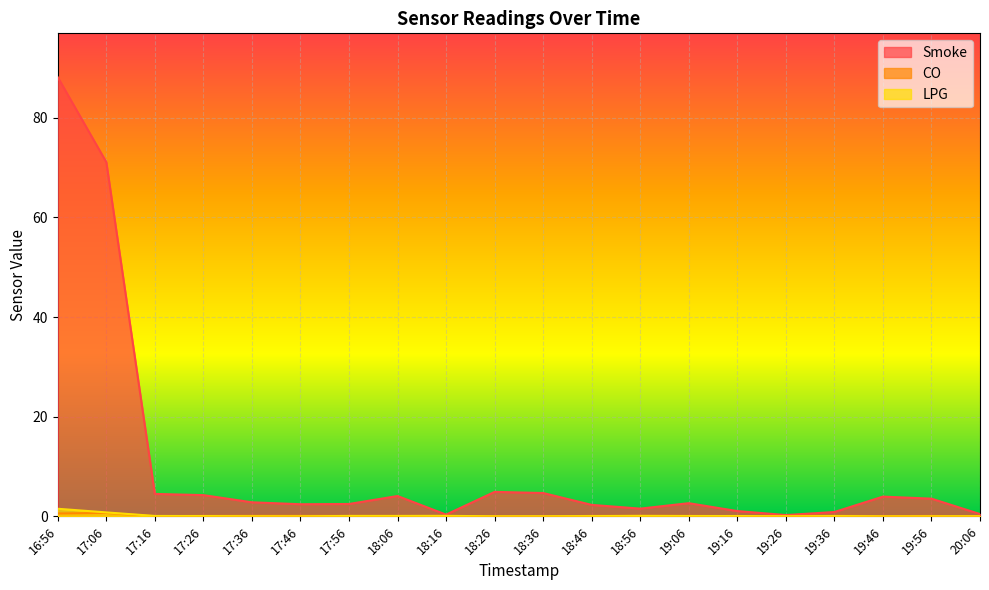

True or false: Smoke has more than 0 interior local peaks.

True